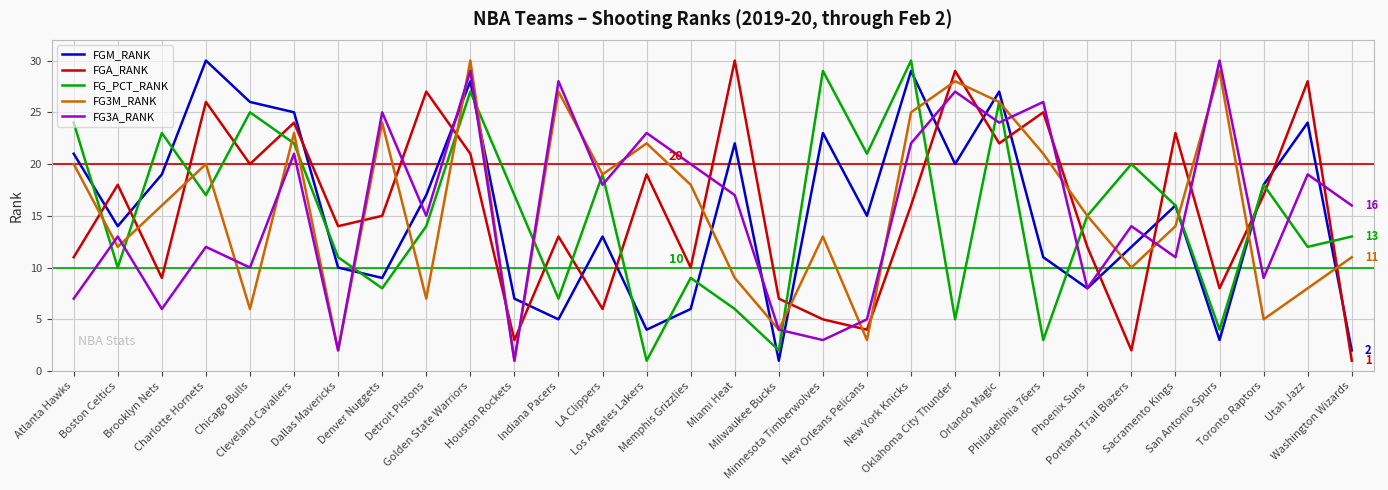

Between Detroit Pistons and Utah Jazz, which series saw the biggest shift?

FGM_RANK